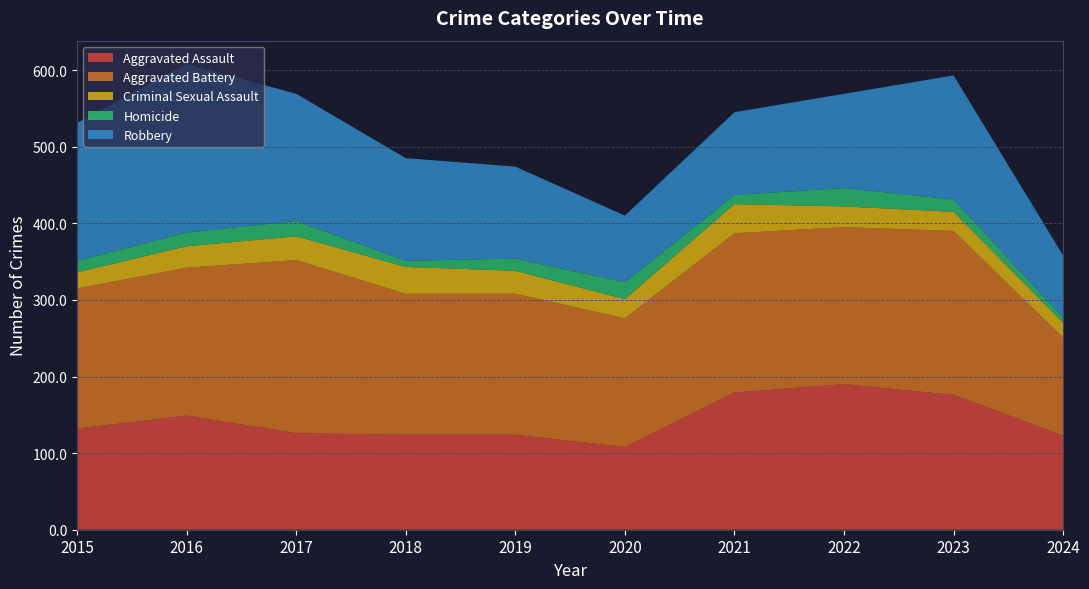

Reading left to right, what are all the values shown in this chart?

Aggravated Assault: 2015=132	2016=149	2017=126	2018=124	2019=124	2020=108	2021=179	2022=190	2023=176	2024=123
Aggravated Battery: 2015=183	2016=193	2017=226	2018=184	2019=184	2020=168	2021=208	2022=205	2023=214	2024=128
Criminal Sexual Assault: 2015=21	2016=28	2017=31	2018=35	2019=30	2020=25	2021=38	2022=27	2023=25	2024=19
Homicide: 2015=15	2016=18	2017=20	2018=8	2019=16	2020=22	2021=12	2022=24	2023=16	2024=7
Robbery: 2015=180	2016=220	2017=166	2018=134	2019=120	2020=87	2021=108	2022=123	2023=162	2024=81